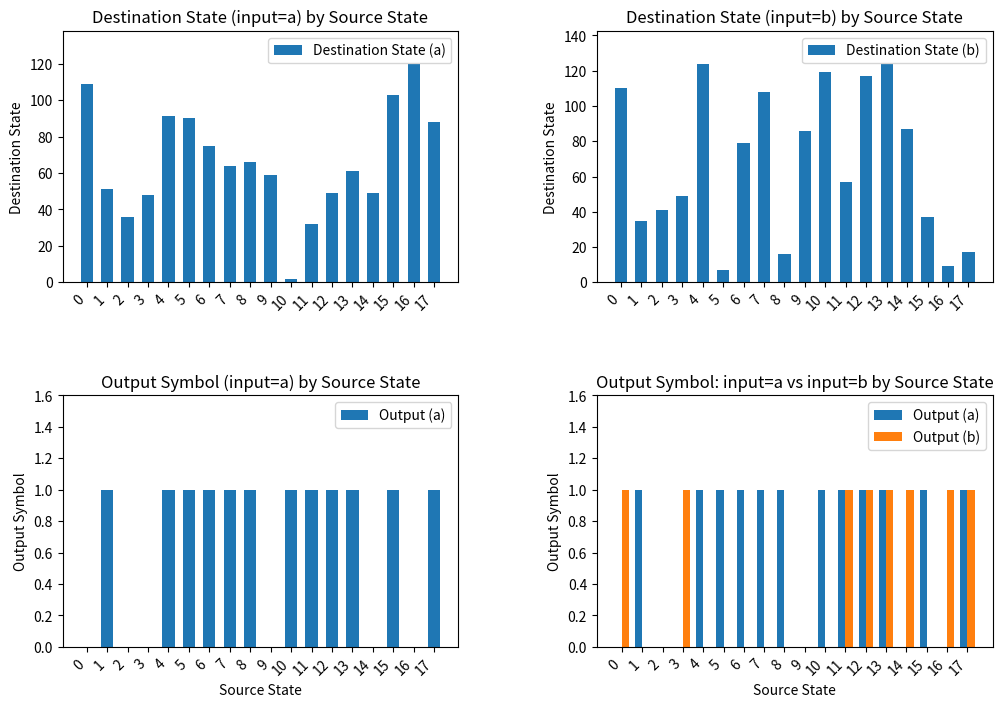

Does the chart contain stacked bars?

No